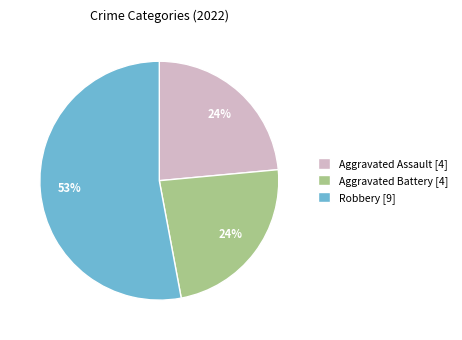

Which slice is the largest?

Robbery [9]